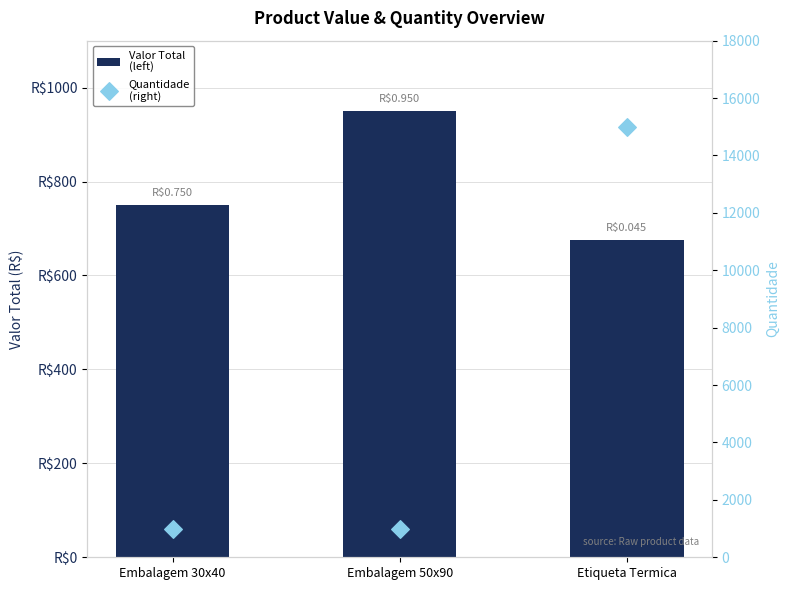

Which series has the largest total across all categories?

Quantidade (right)